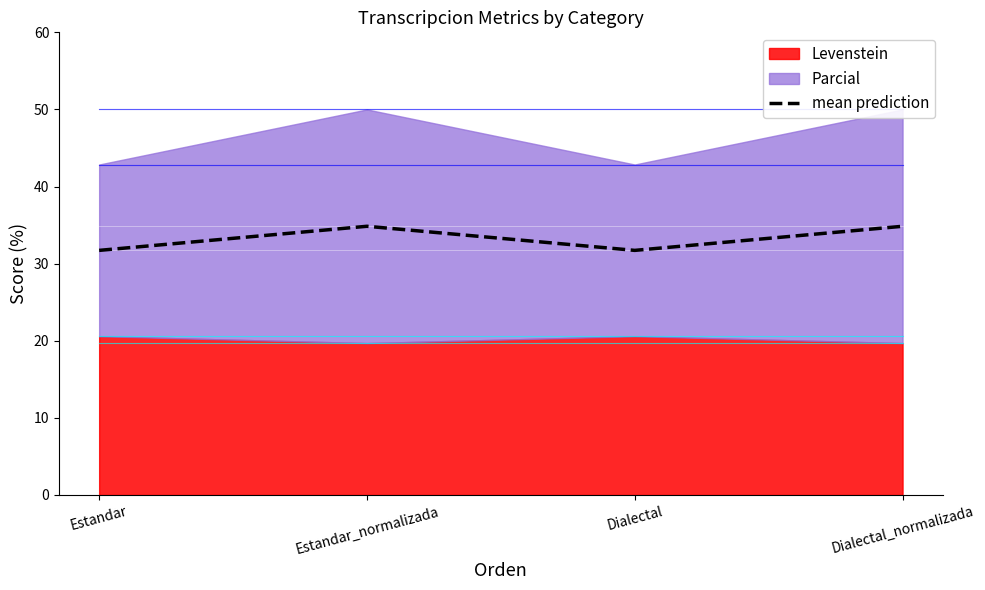

List the labels in order of value, smallest first.

Estandar, Dialectal, Estandar_normalizada, Dialectal_normalizada